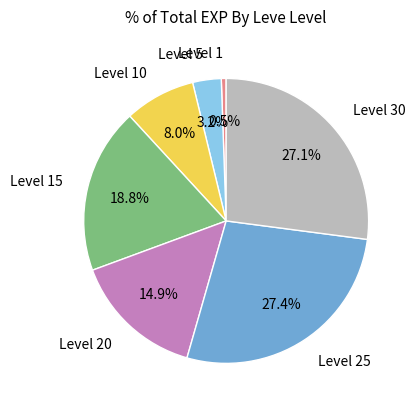

Which slice is the smallest?

Level 1